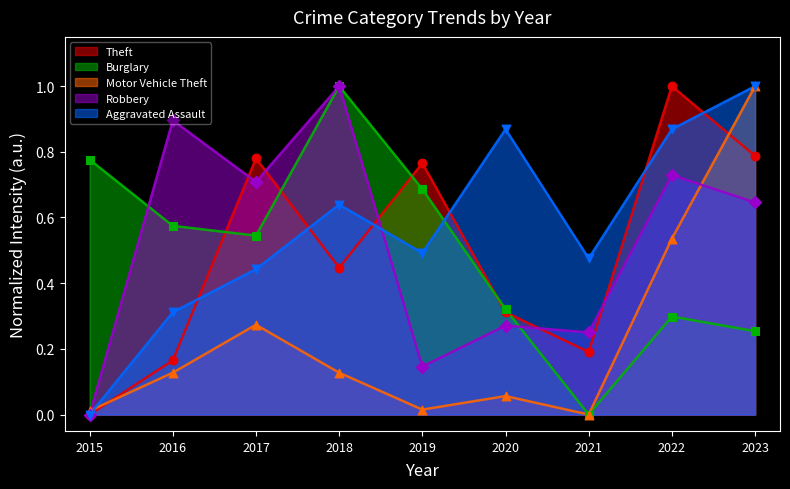

Which series has the largest Y range (max minus min)?

Theft